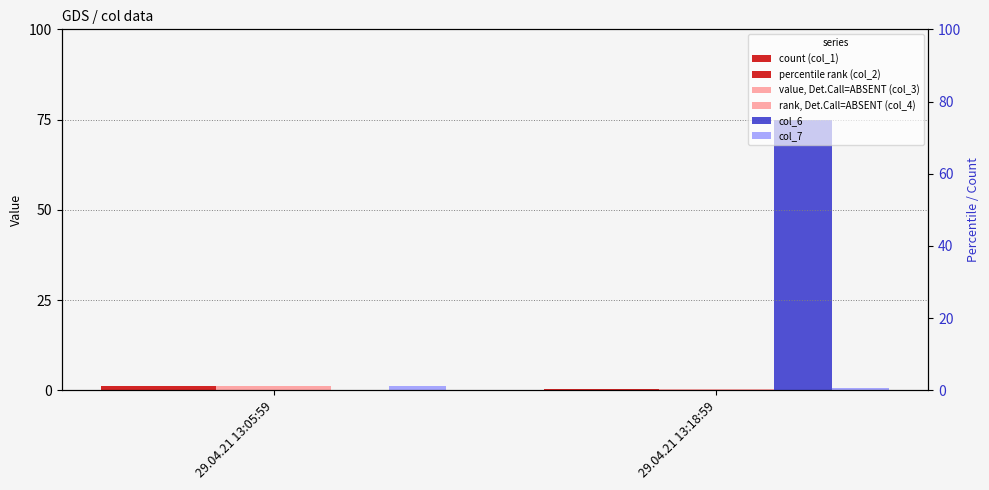

What are all the series names shown in the legend?

col_1, col_2, col_3, col_4, col_6, col_7